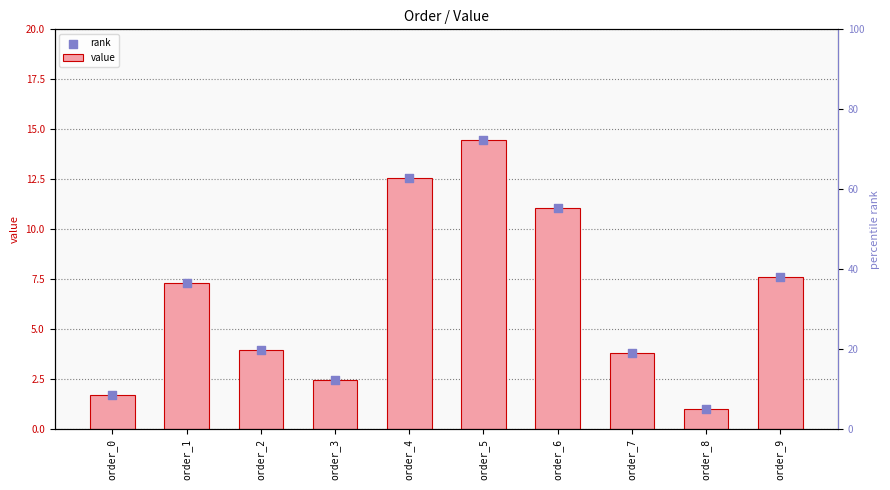

Which series reaches the maximum Y coordinate?

value